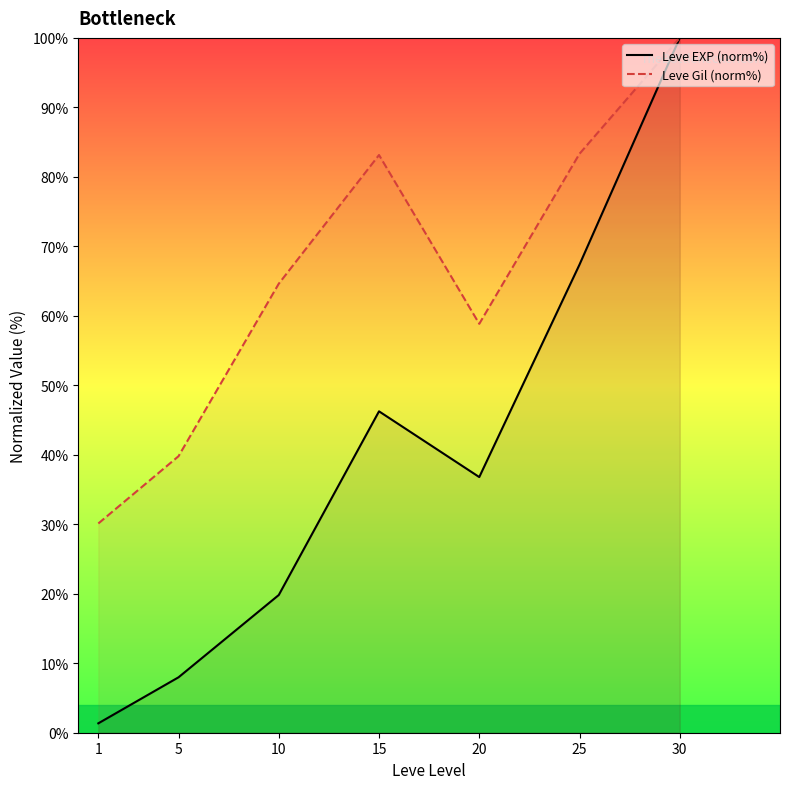

What is the minimum value for Leve EXP (norm%)?

1.4